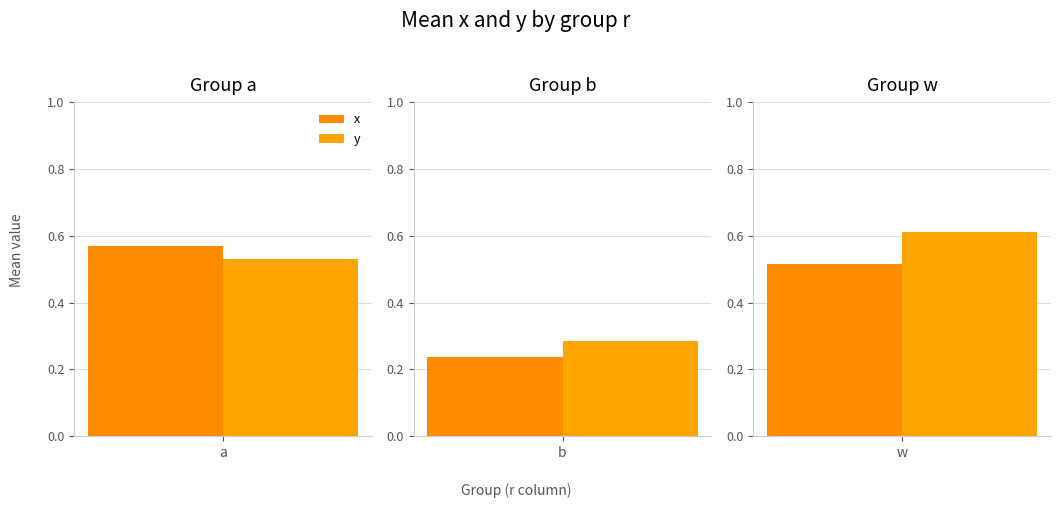

At how many categories does at least one series exceed 0?

3